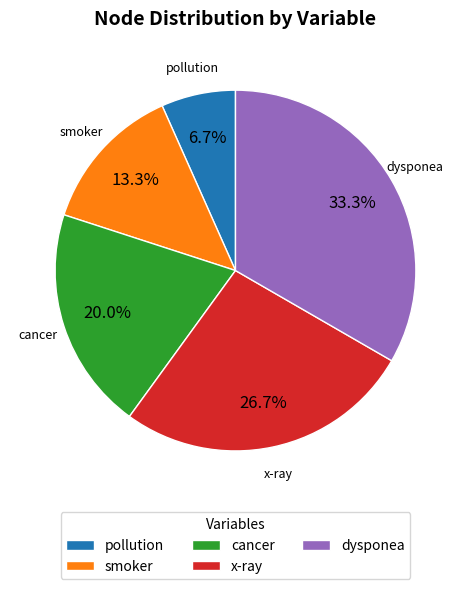

Between x-ray and dysponea, which is larger?

dysponea